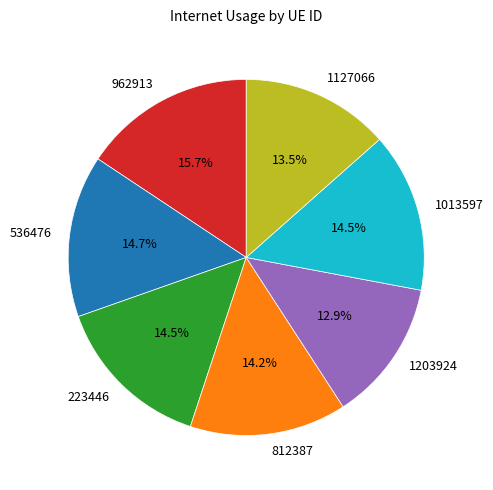

How many slices are in this pie chart?

7